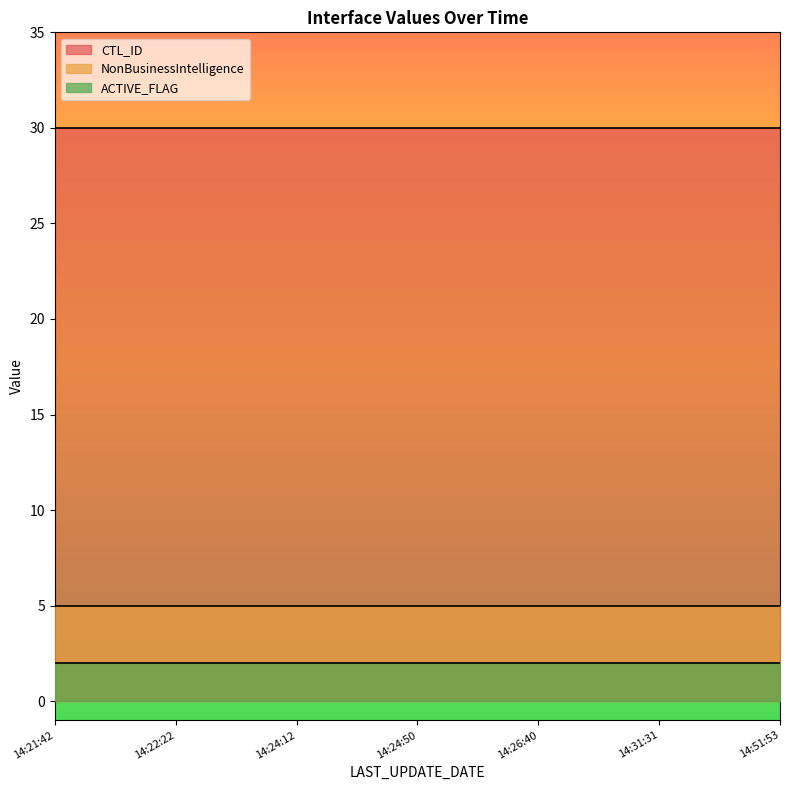

Which series has the largest range (max minus min)?

CTL_ID